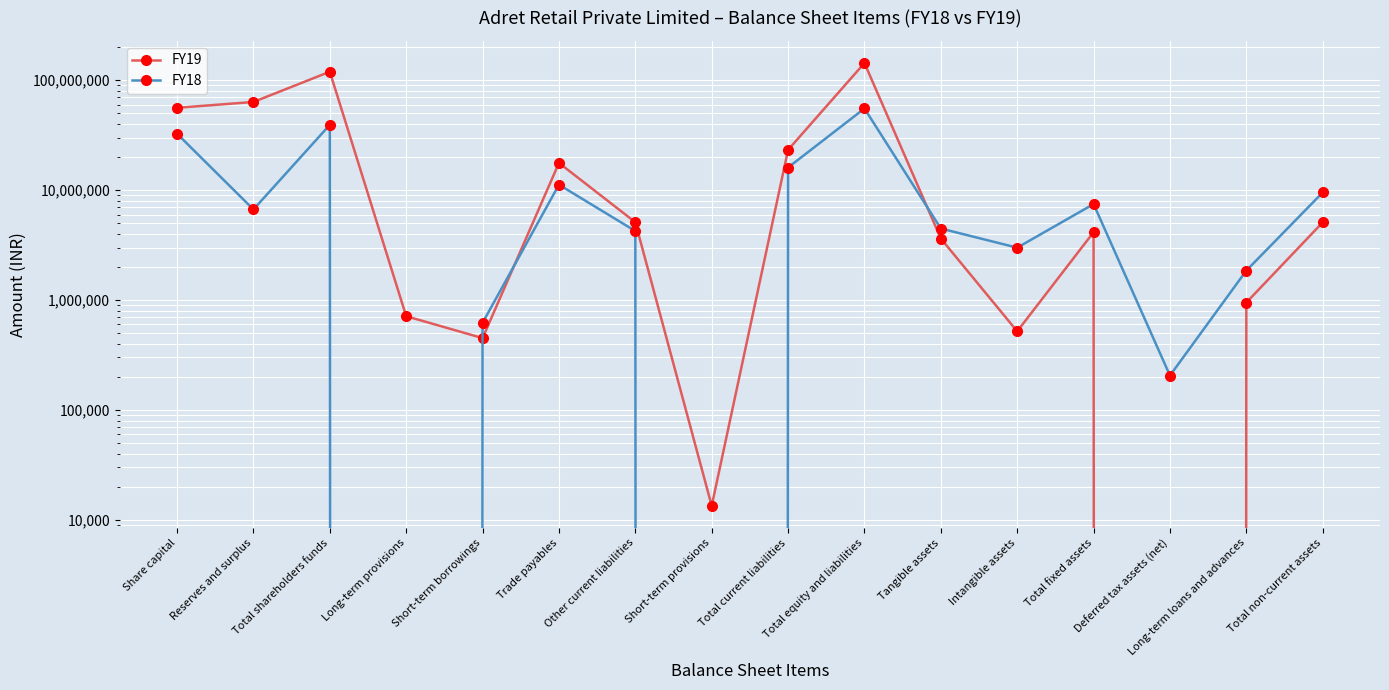

What are all the series names shown in the legend?

FY19, FY18